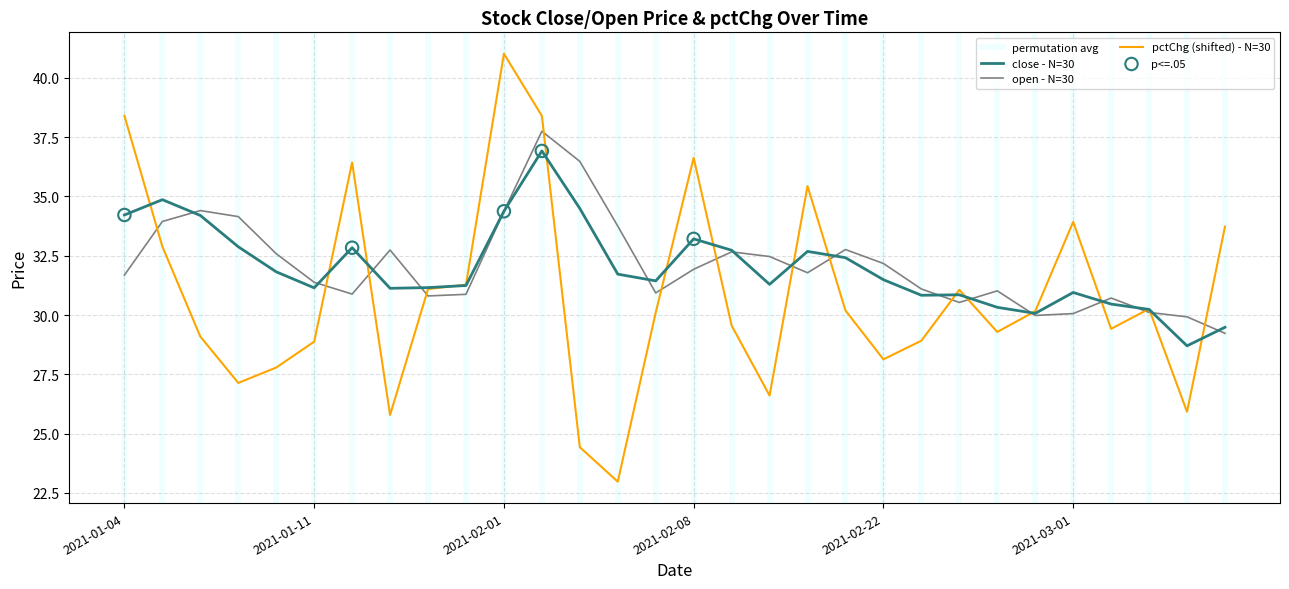

Is the value of open at 2021-01-13 greater than the value of close at 2021-02-02?

No